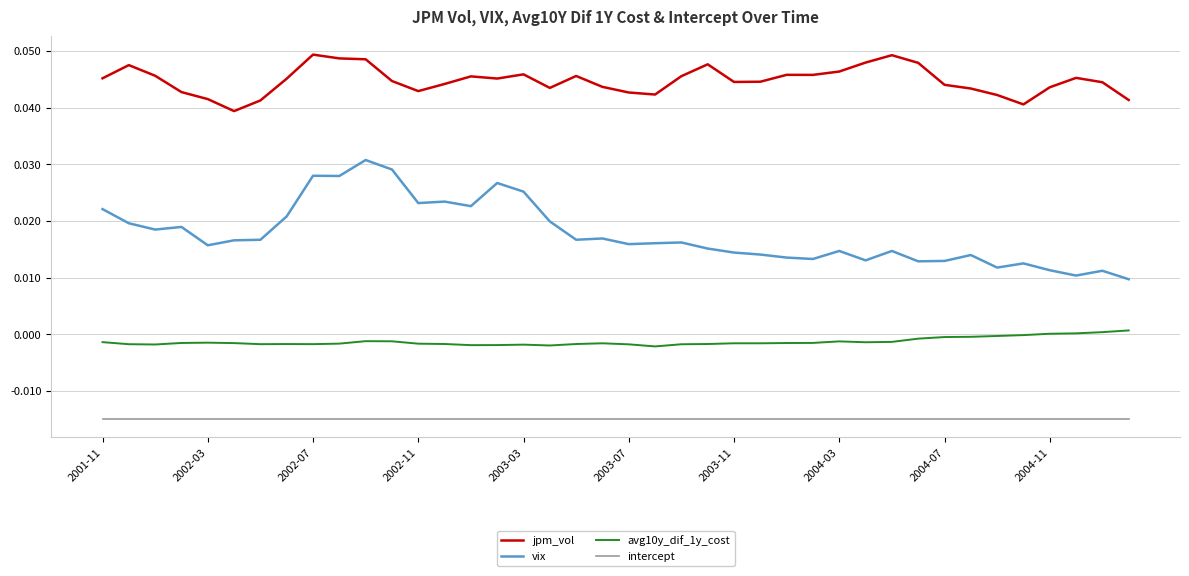

How many distinct data groups are displayed?

4